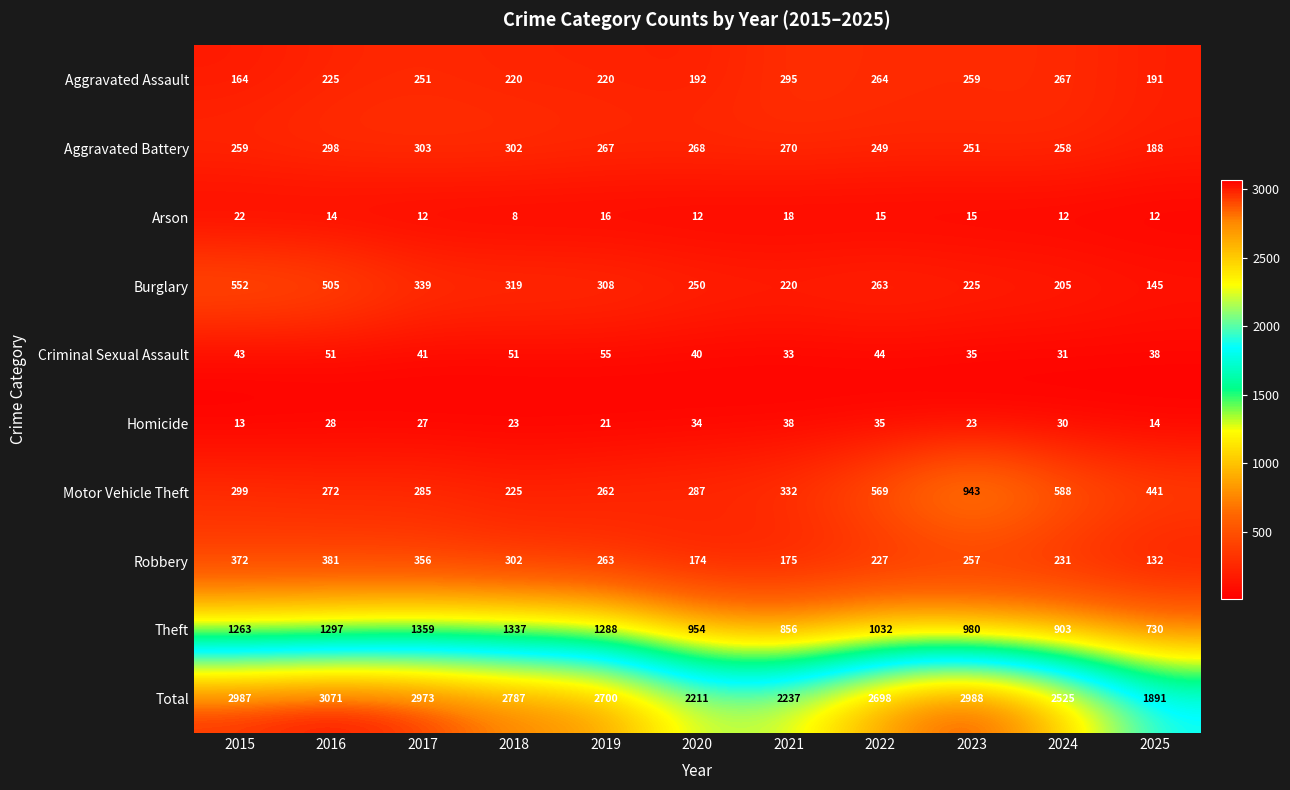

At which label is Motor Vehicle Theft closest to 584?

2024